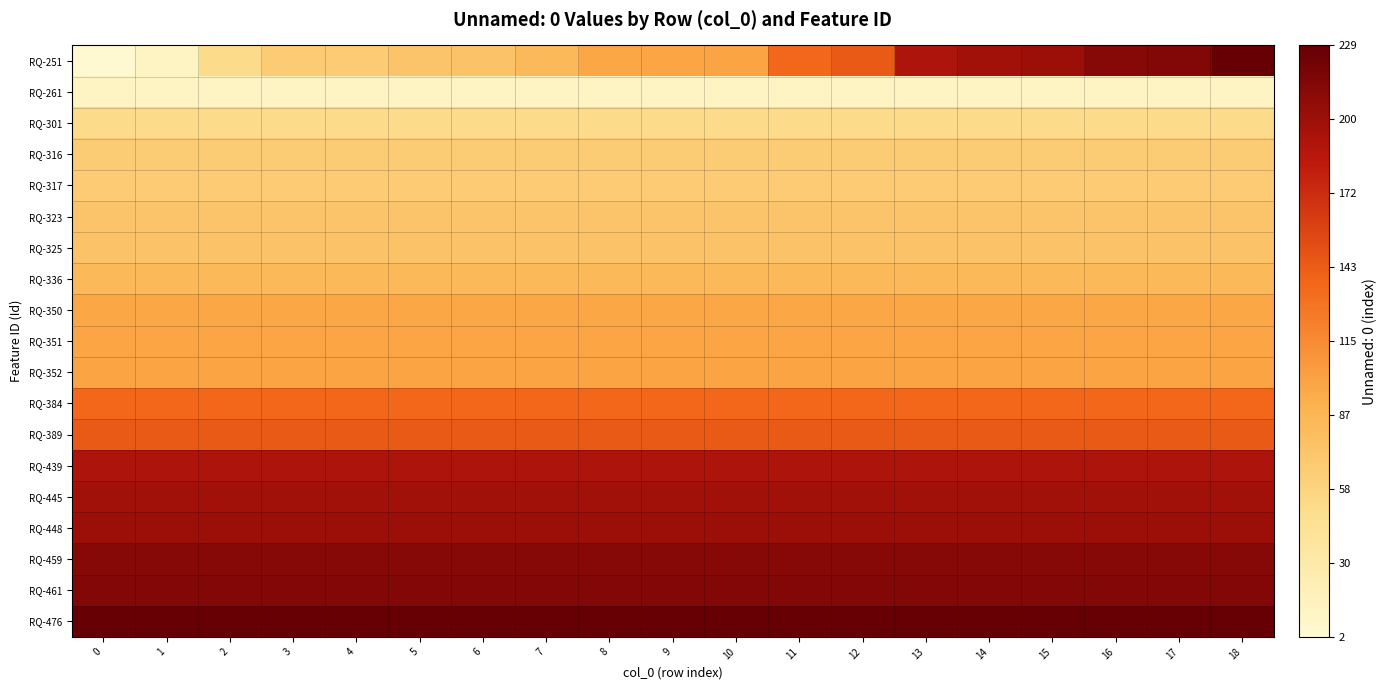

What is the spread (max minus min) of values at 14?

217